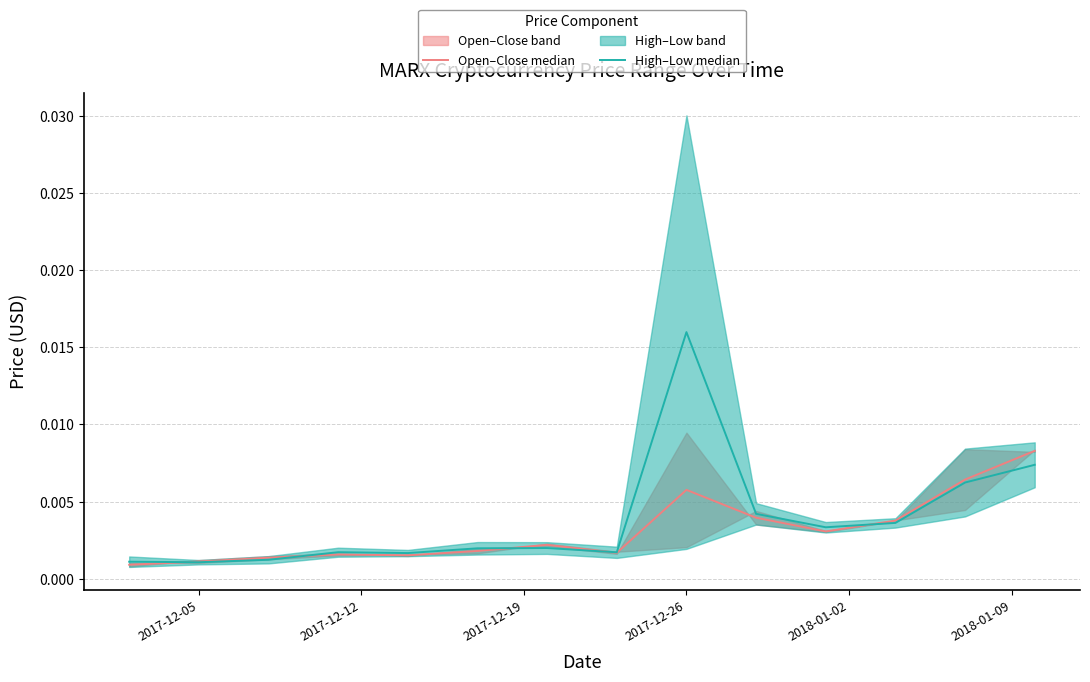

How many interior local peaks does the High–Low median series have?

3